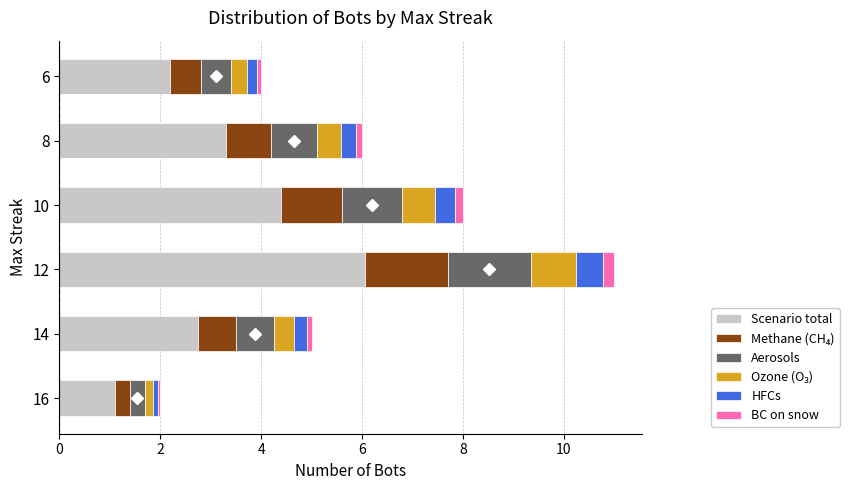

What is the lowest value of the Scenario total series?

1.1